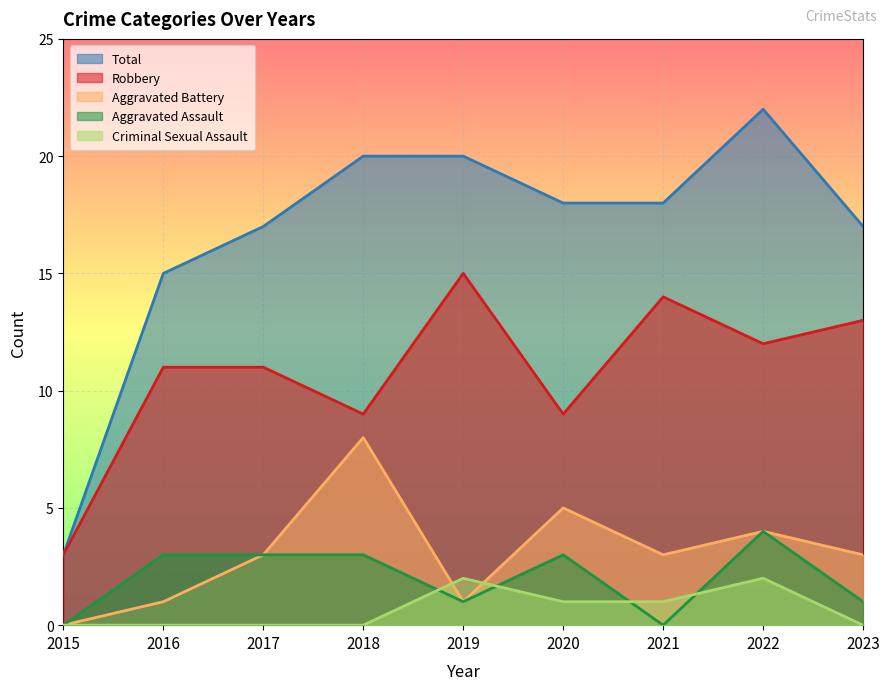

What is the difference between the second highest and minimum values in the Total series?

17